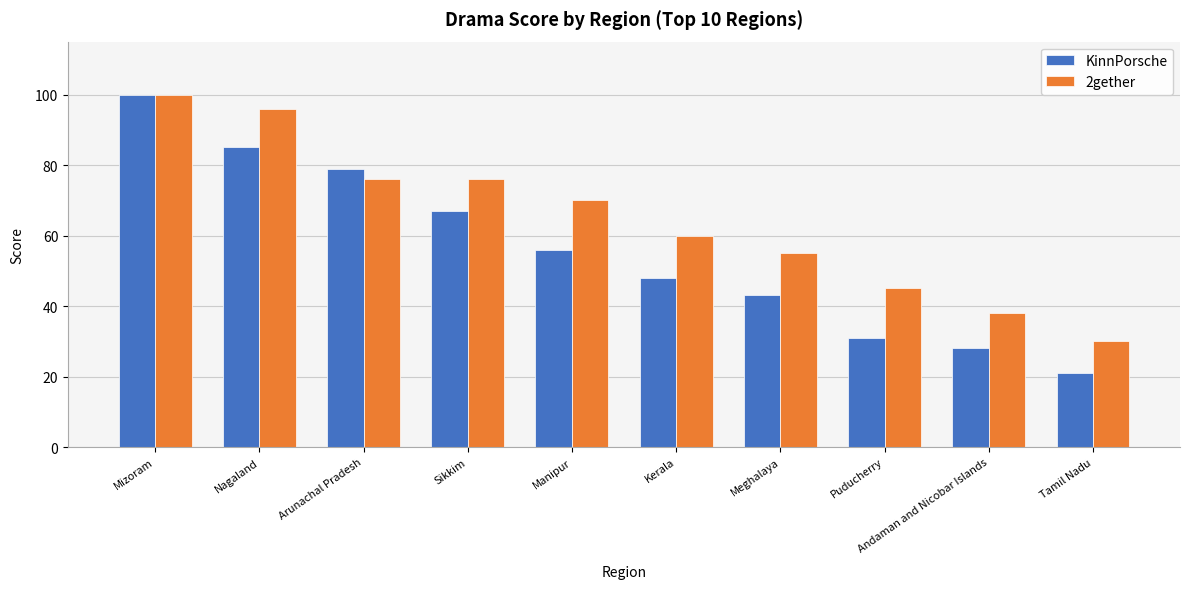

True or false: KinnPorsche has a value of 17 at Andaman and Nicobar Islands.

False